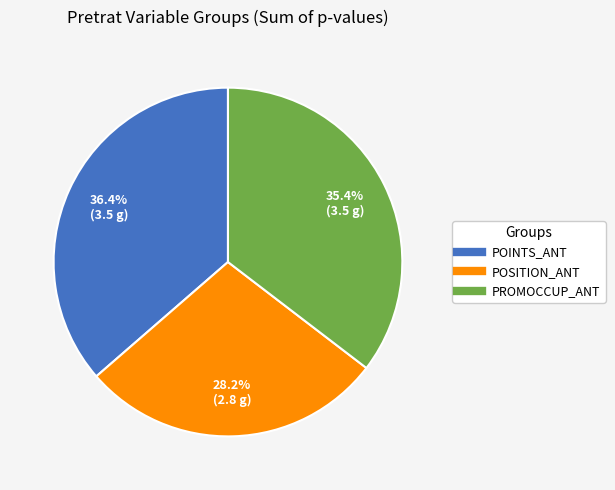

Is there any slice that represents more than half of the pie?

No